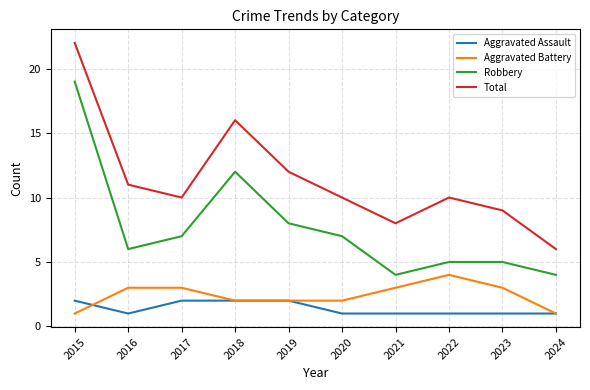

The value of Aggravated Assault at 2021 is 1. True or false?

True